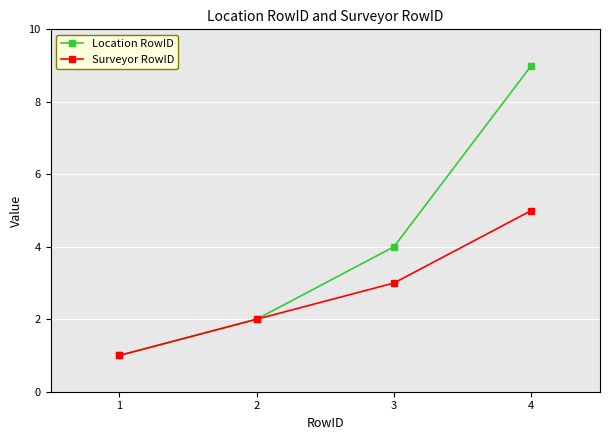

What is the spread (max minus min) of values at 3?

1